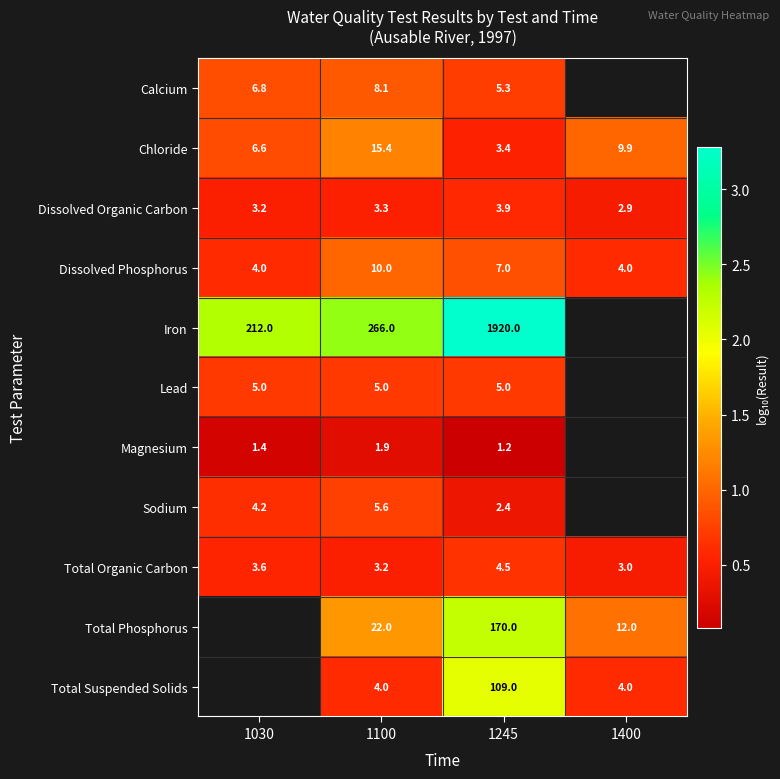

At how many categories does at least one series exceed 0?

4